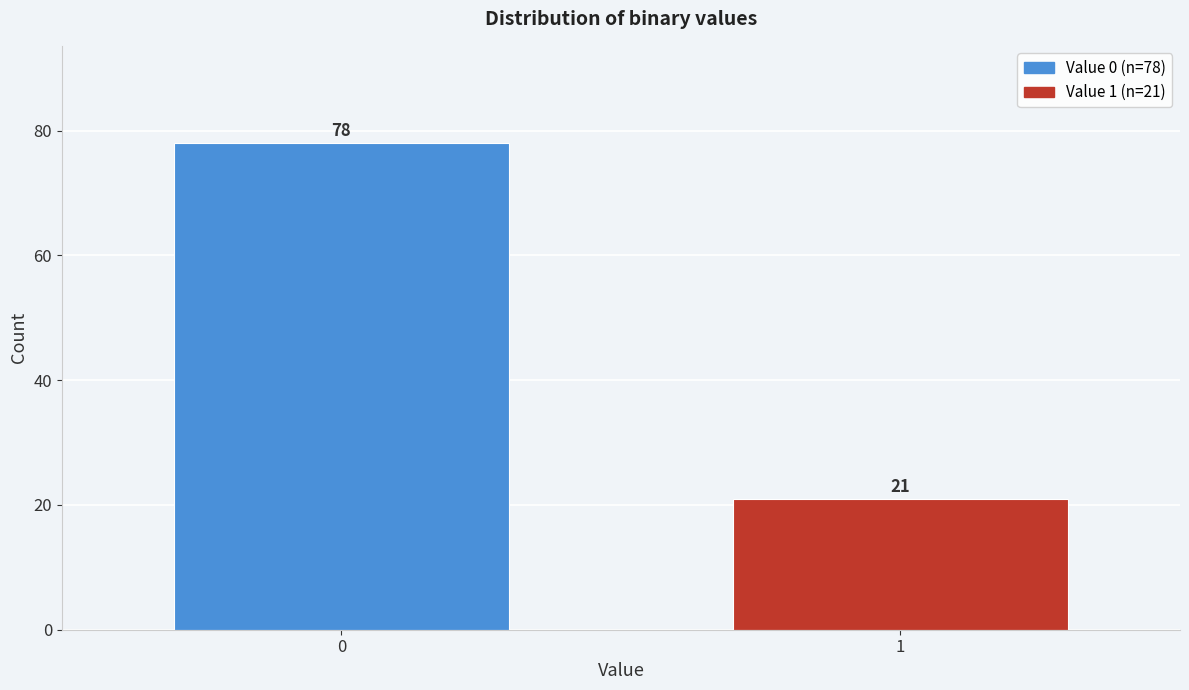

Reading left to right, transcribe all the data shown in this chart.

78	21